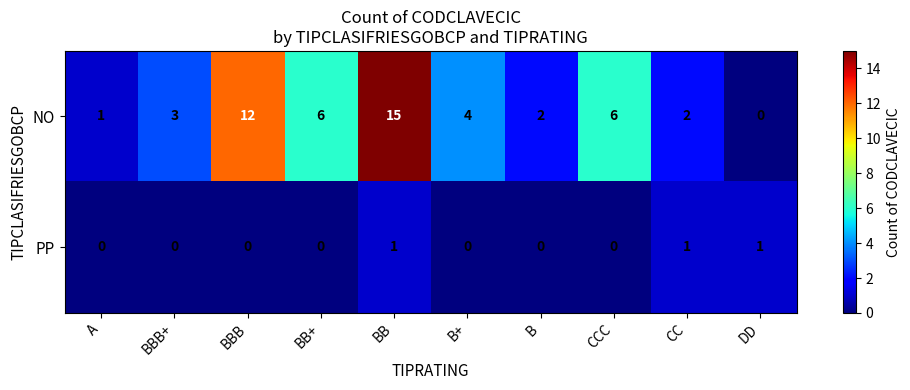

List the series in order of their overall mean, lowest first.

PP, NO